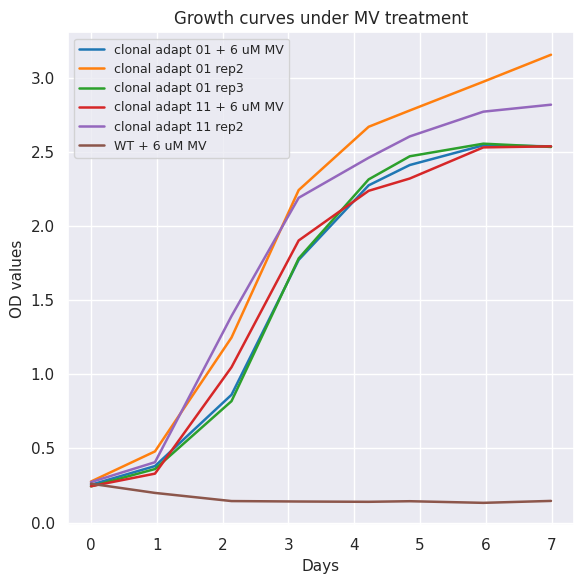

Which series has the widest spread of values?

clonal adapt 01 rep2